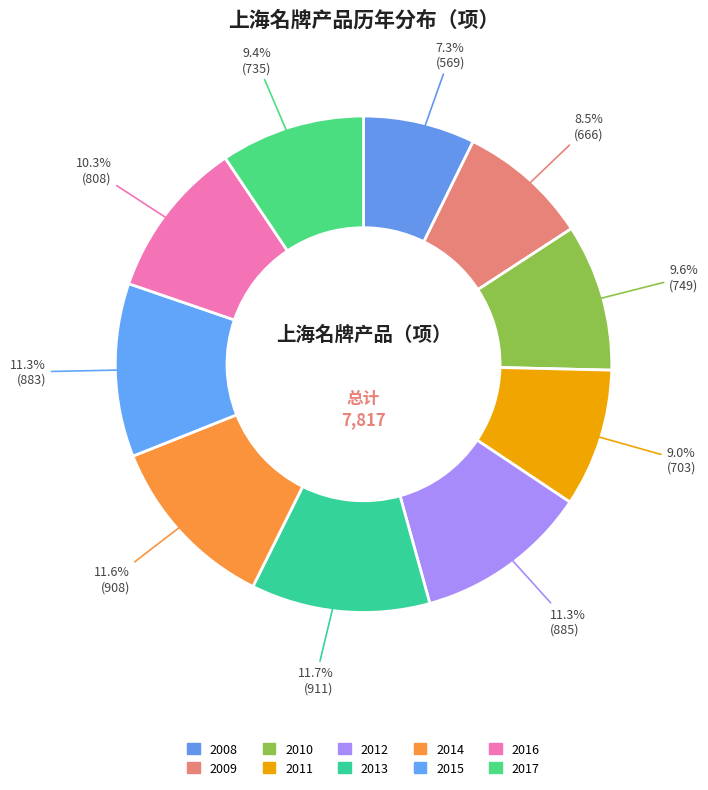

The 2013 slice represents 12% of the pie. True or false?

True